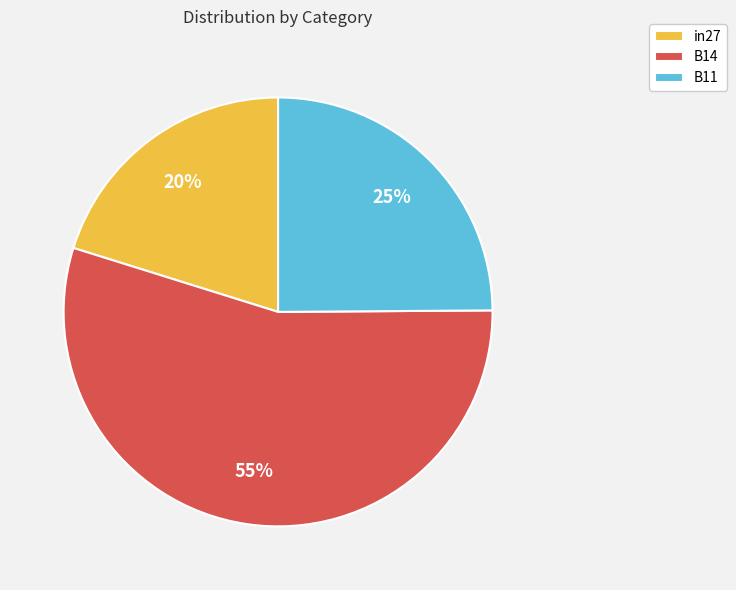

Does any single category account for the majority?

Yes